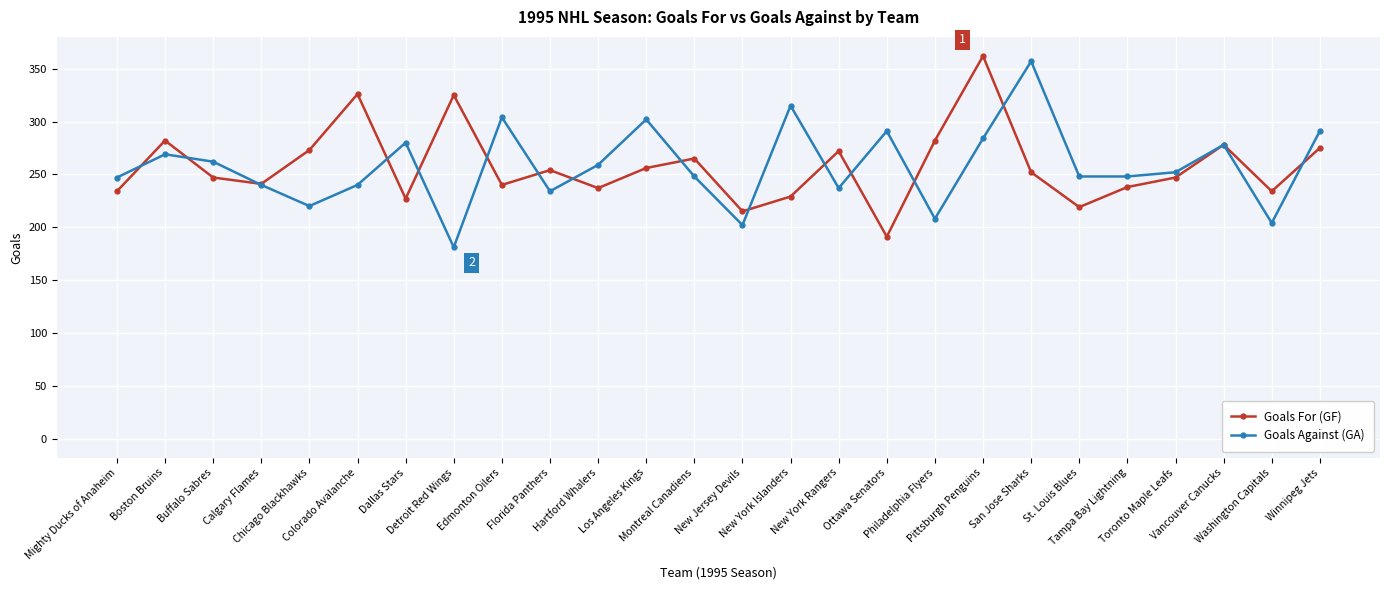

True or false: Goals For (GF) and Goals Against (GA) intersect in this chart.

True